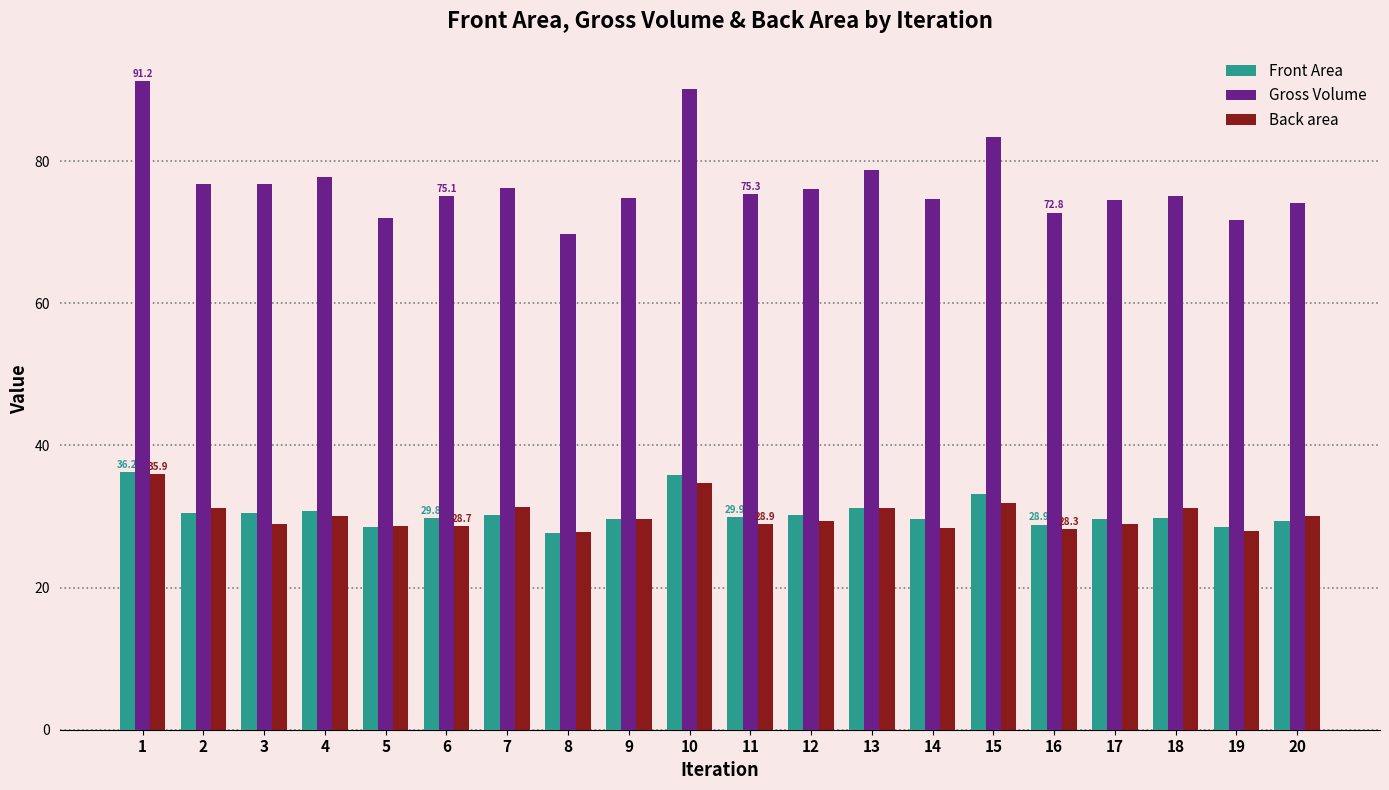

What is the maximum value for Front Area?

36.2